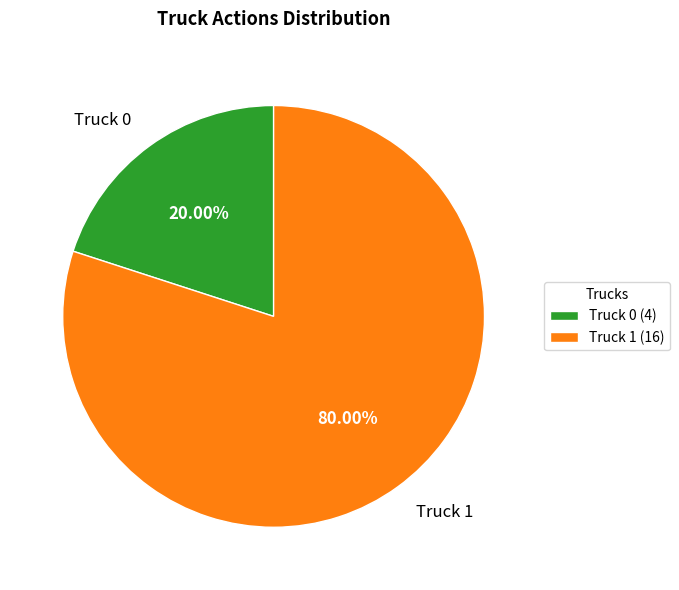

To the nearest percent, what is the average slice percentage?

50%